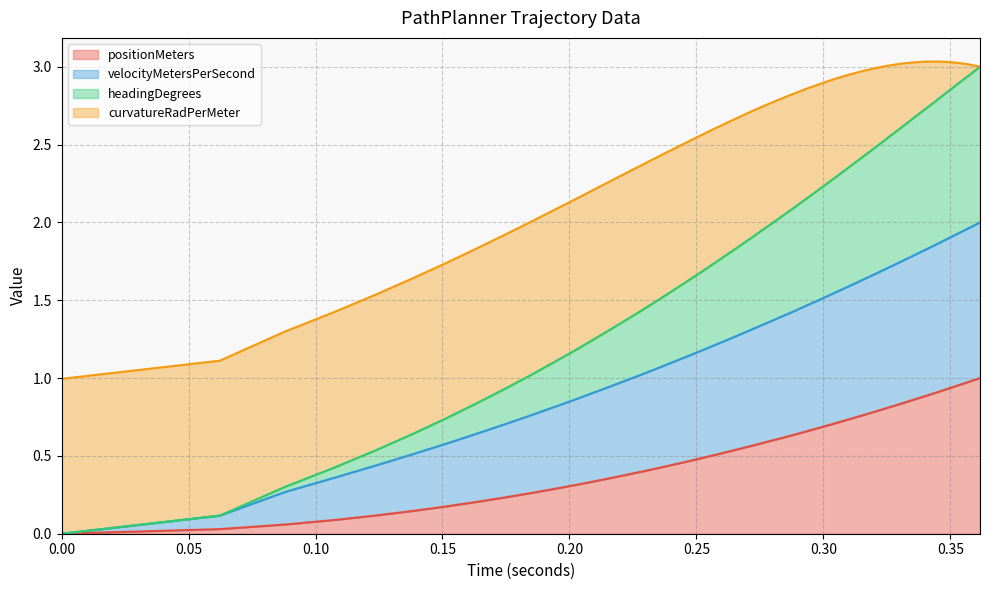

Does the chart display data point markers on the line(s)?

No